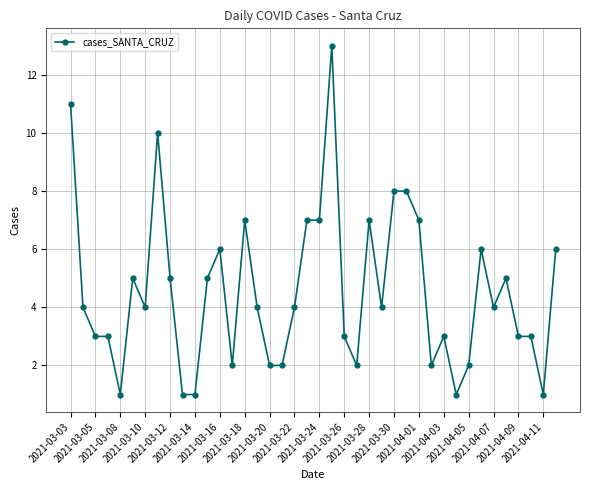

Does the chart have visible grid lines?

Yes